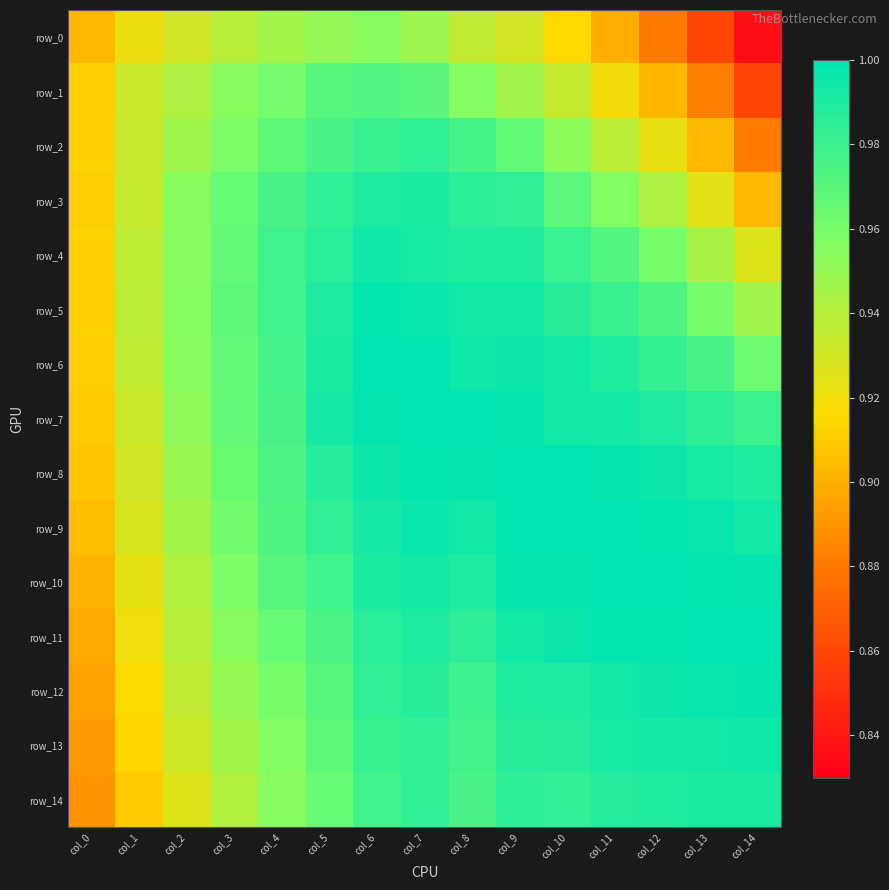

At which category is the sum across all series the highest?

col_7